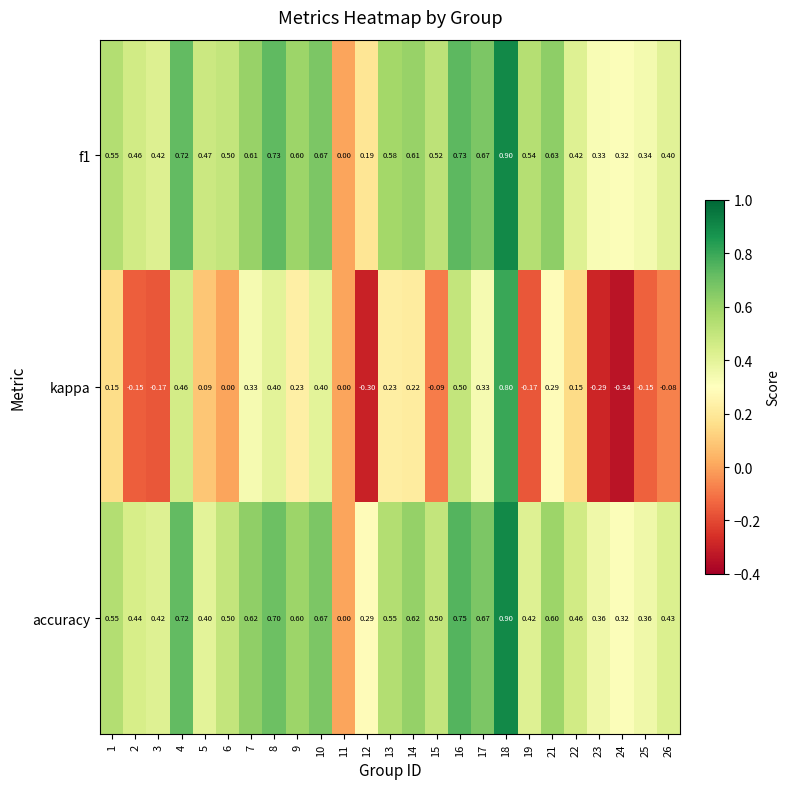

What is the greatest value displayed?

0.9